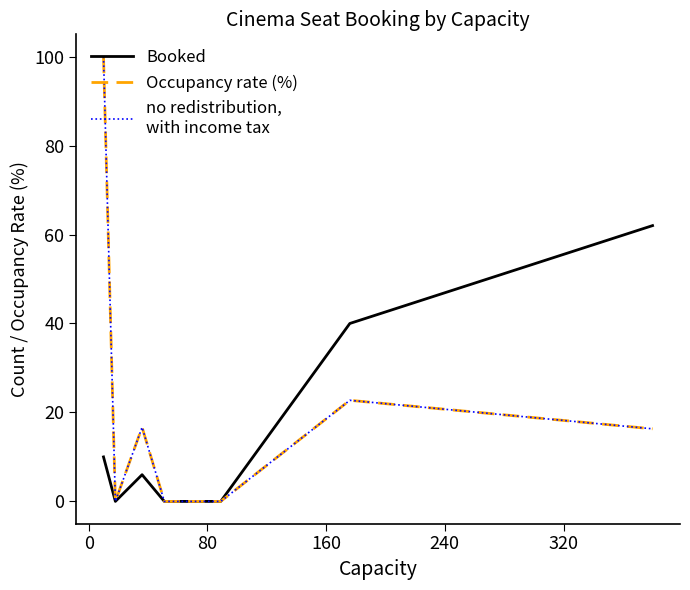

Is this an area chart (filled region under the line)?

No